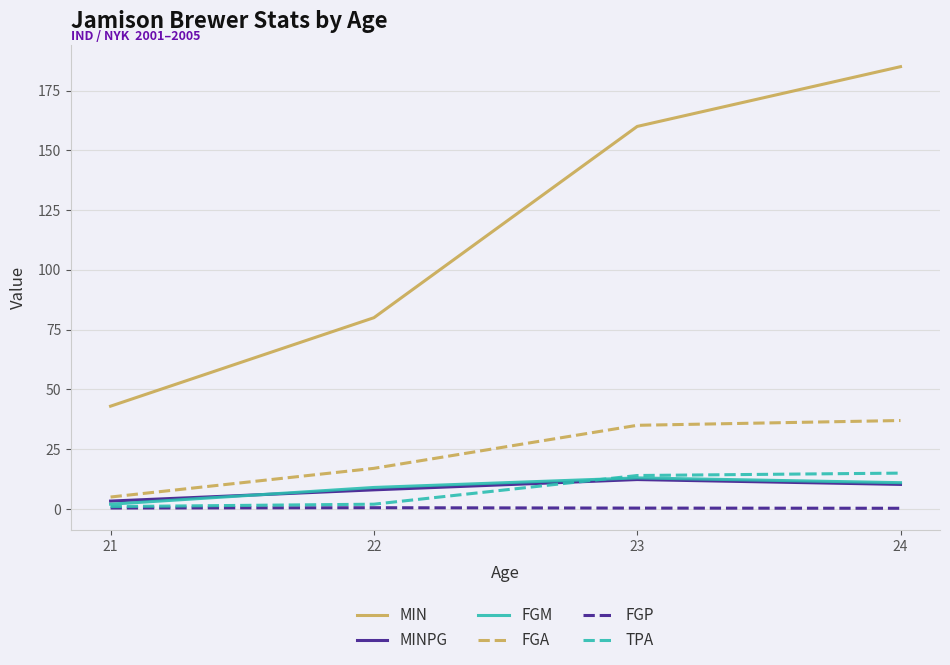

At how many categories does at least one series exceed 158?

2